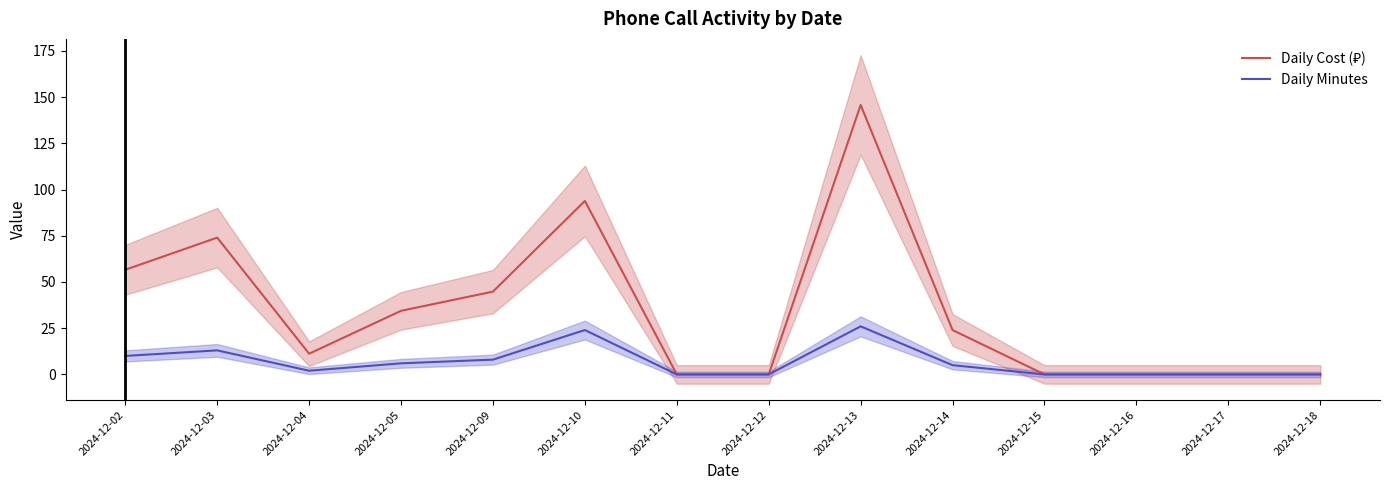

List the series in order of their peak value, lowest first.

Daily Minutes, Daily Cost (₽)